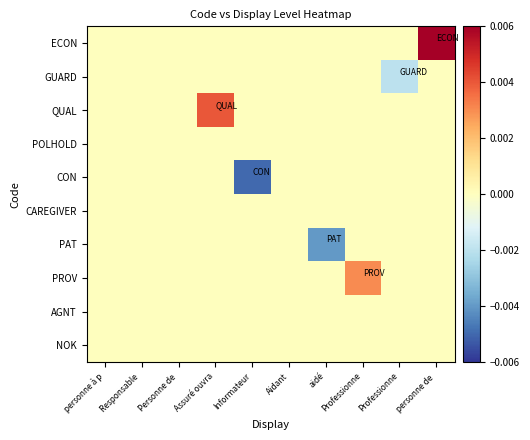

Rank the series by their maximum value, from lowest to highest.

GUARD, POLHOLD, CON, CAREGIVER, PAT, AGNT, NOK, PROV, QUAL, ECON